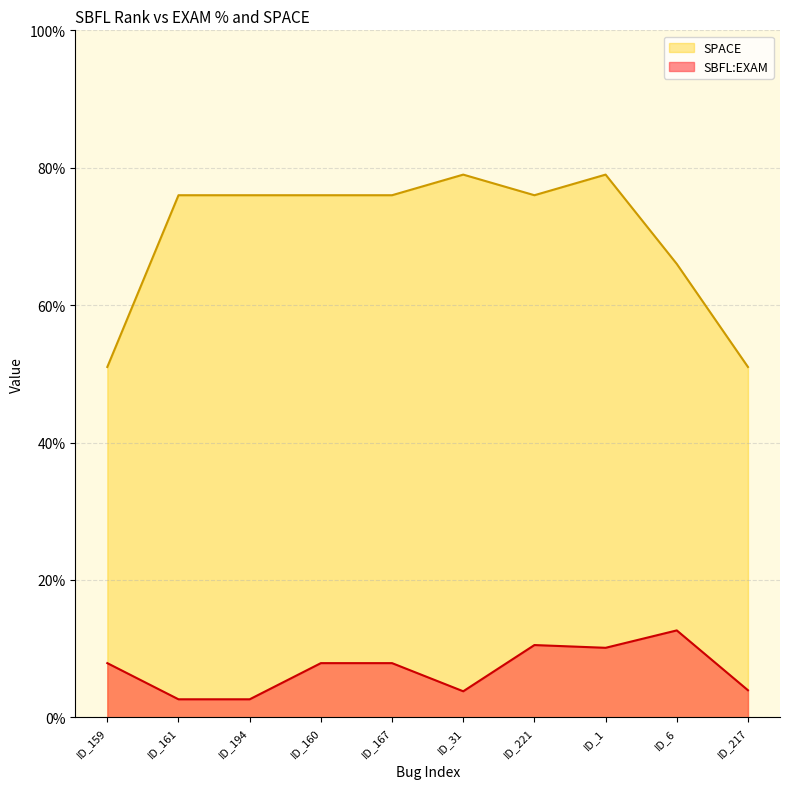

At which category does SBFL:EXAM reach its first local peak?

ID_221